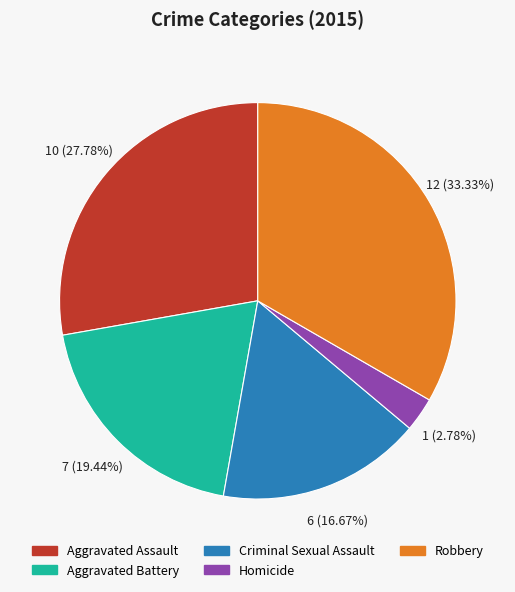

To the nearest percent, what is the difference between the Robbery and Aggravated Assault slice percentages?

6%